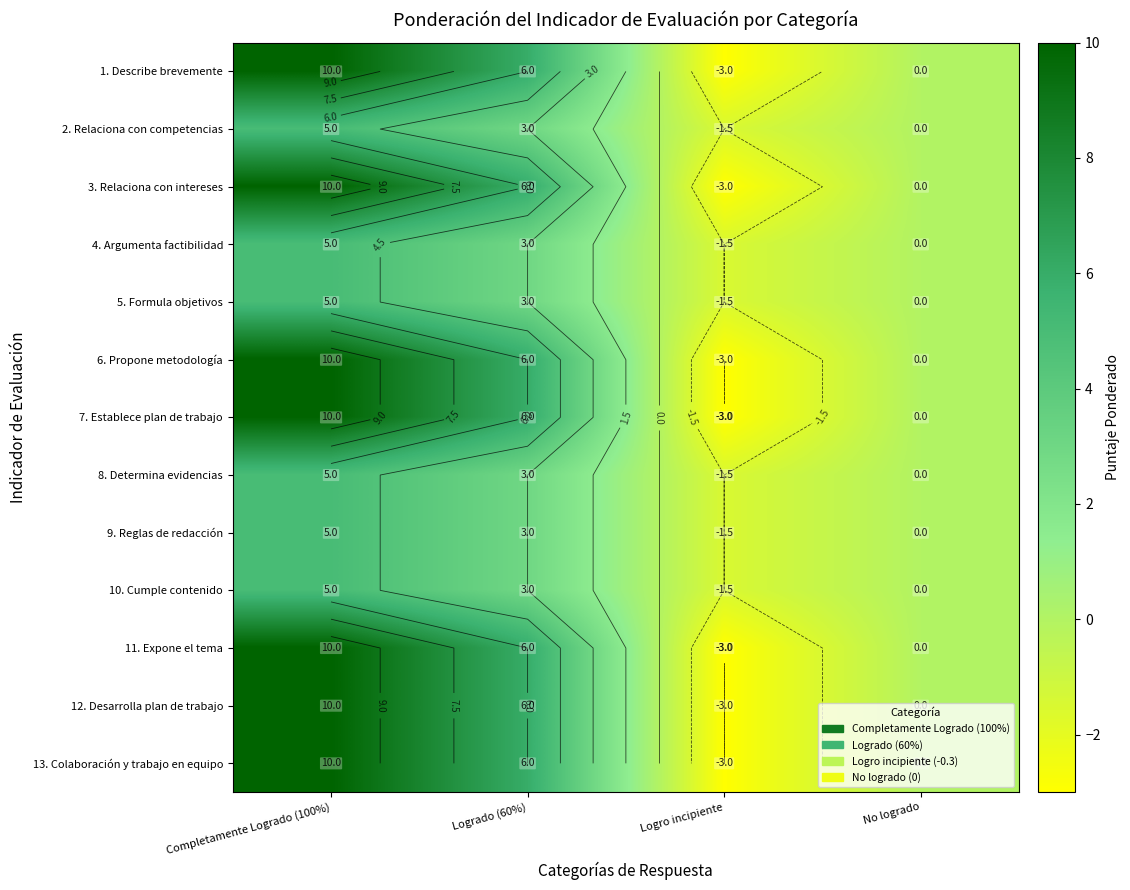

List the series in order of their peak value, lowest first.

2. Relaciona con competencias, 4. Argumenta factibilidad, 5. Formula objetivos, 8. Determina evidencias, 9. Reglas de redacción, 10. Cumple contenido, 1. Describe brevemente, 3. Relaciona con intereses, 6. Propone metodología, 7. Establece plan de trabajo, 11. Expone el tema, 12. Desarrolla plan de trabajo, 13. Colaboración y trabajo en equipo